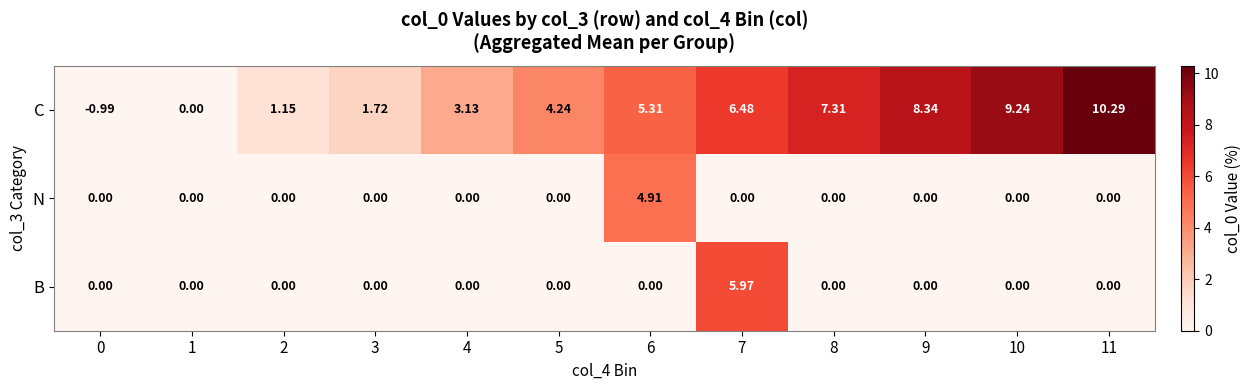

Which series has the largest total across all categories?

C